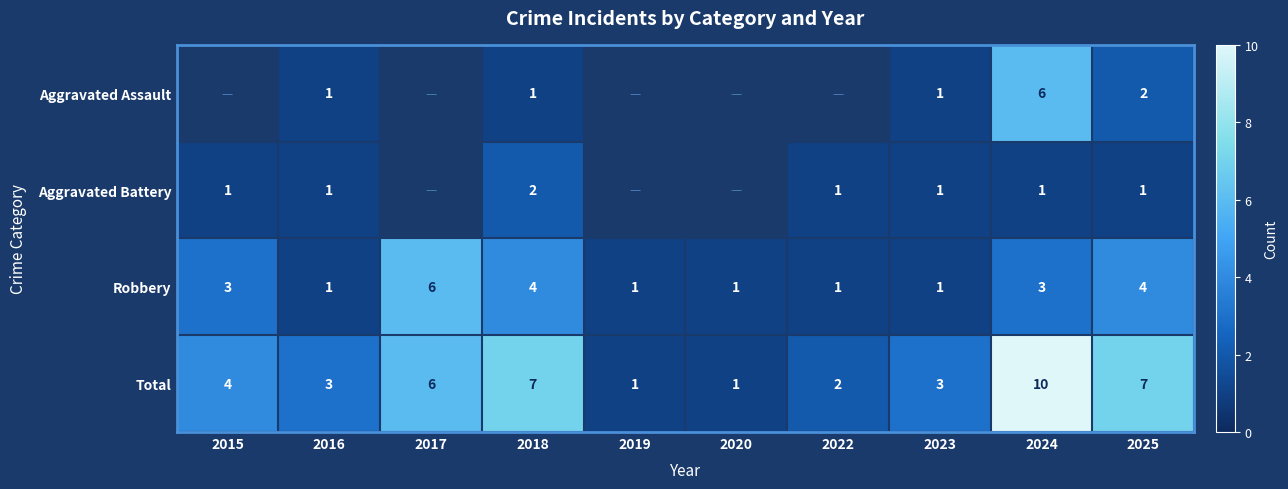

The value of Total at 2019 is 1.7. True or false?

False